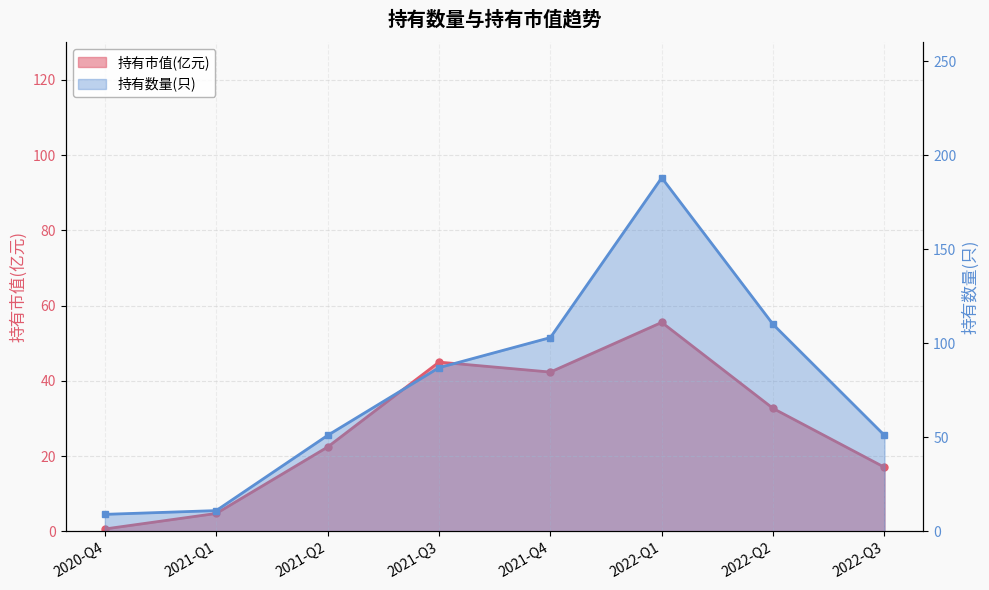

Reading right to left, what are all the values shown in this chart?

持有市值(亿元): 2022-Q3=17.0	2022-Q2=32.7	2022-Q1=55.5	2021-Q4=42.3	2021-Q3=45.0	2021-Q2=22.4	2021-Q1=4.7	2020-Q4=0.6
持有数量(只): 2022-Q3=51.0	2022-Q2=110.0	2022-Q1=188.0	2021-Q4=103.0	2021-Q3=87.0	2021-Q2=51.0	2021-Q1=11.0	2020-Q4=9.0